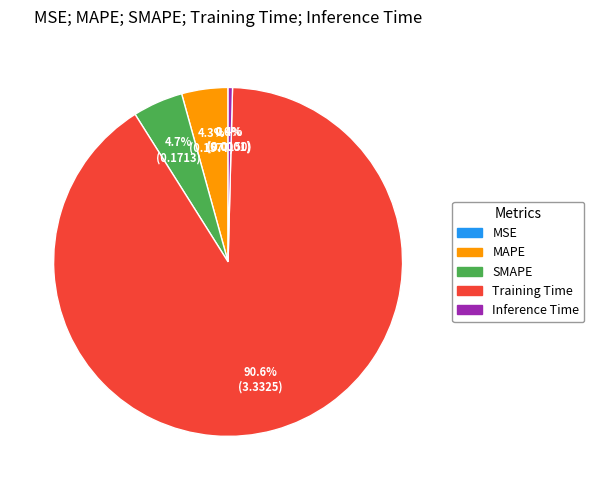

What is the largest slice in the pie chart?

Training Time